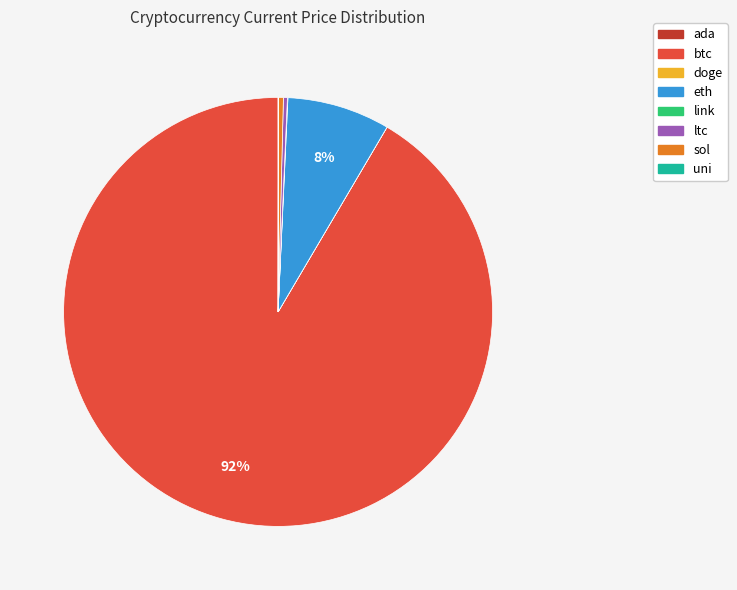

Which category has the biggest portion of the pie?

btc